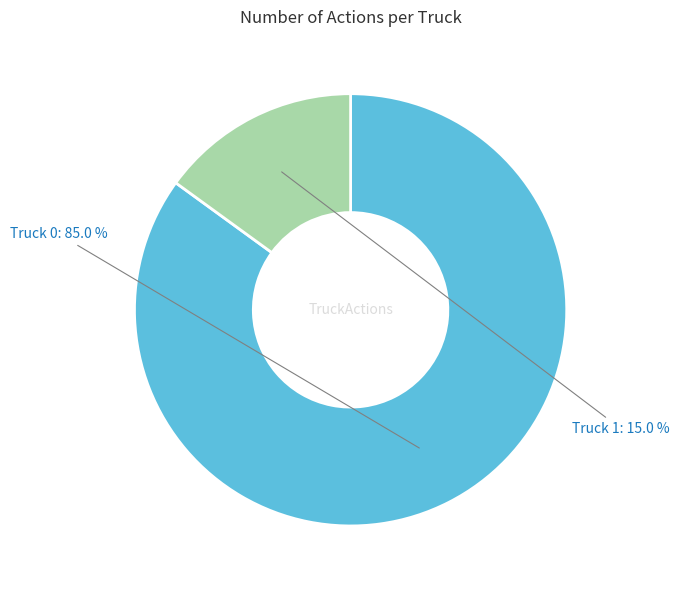

True or false: Truck 1 accounts for 15% of the total.

True